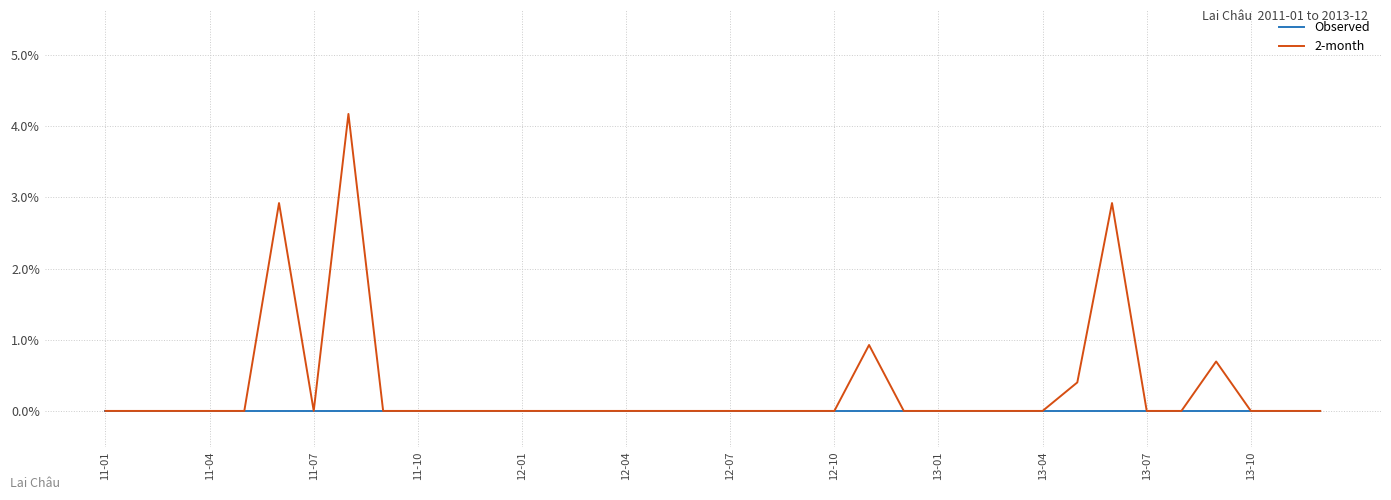

True or false: 2-month has more than 0 interior local peaks.

True